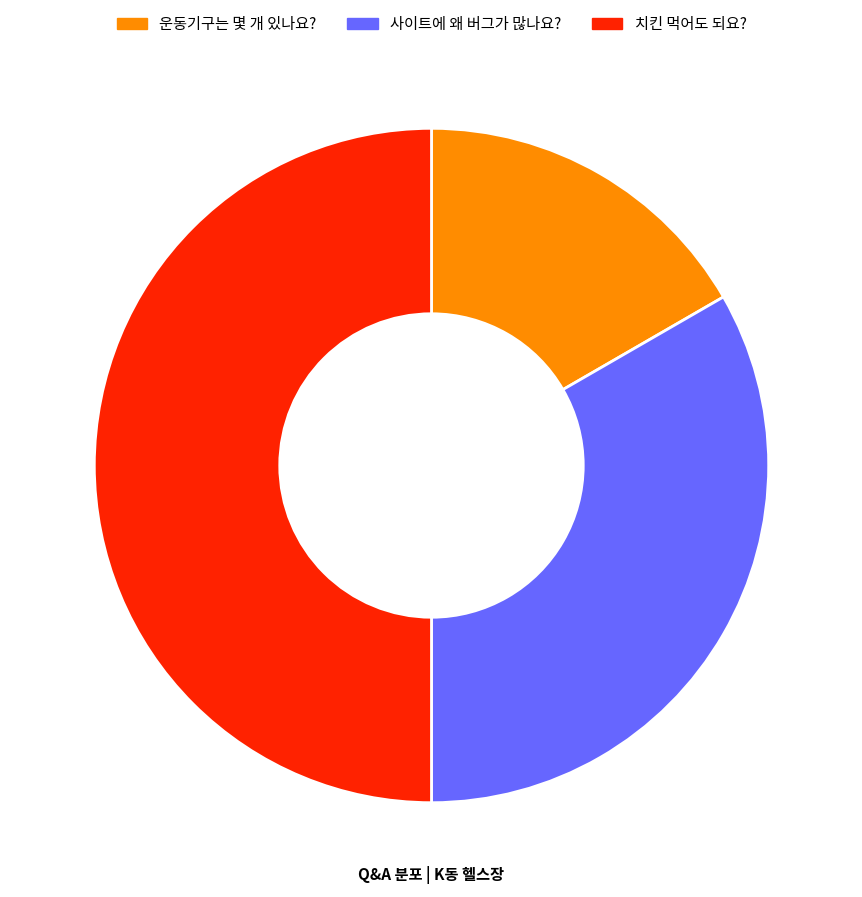

The 운동기구는 몇 개 있나요? slice represents 31% of the pie. True or false?

False